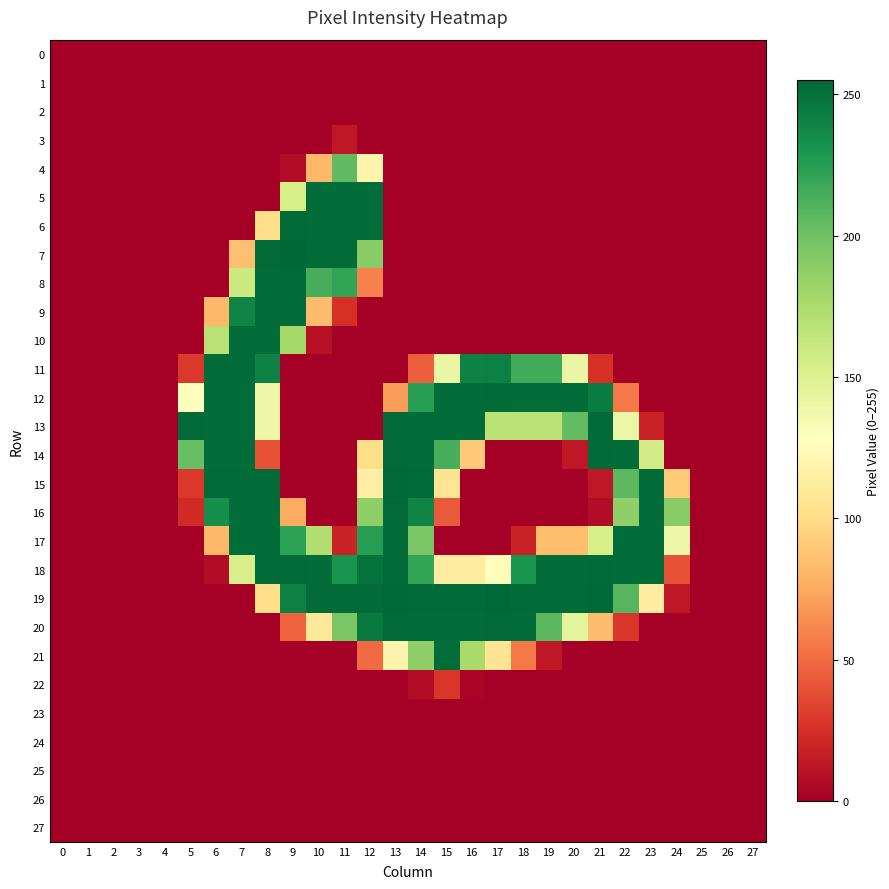

Which has a higher value, 20 or 3?

20